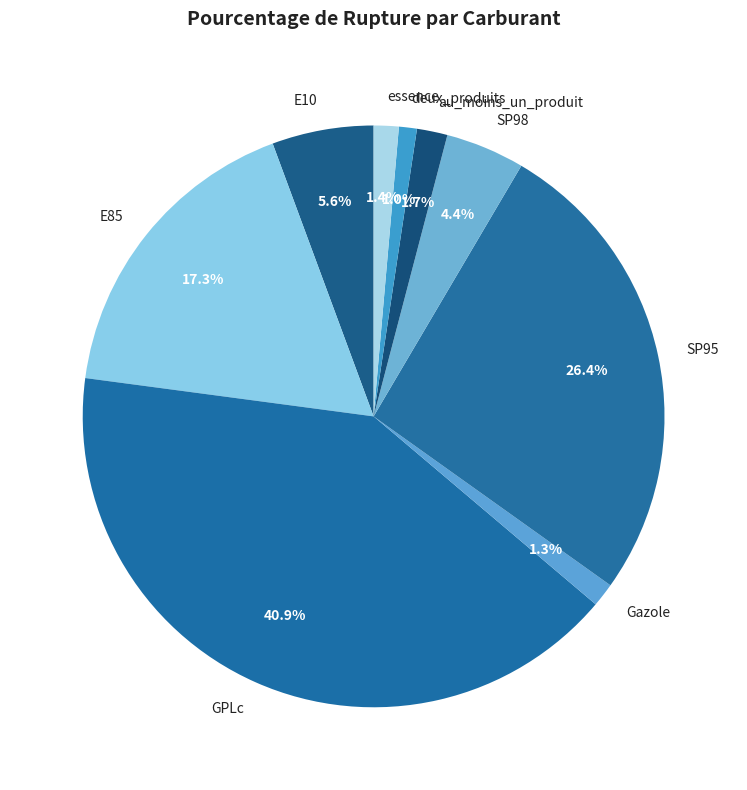

Is it true that GPLc is 54% of the pie?

False